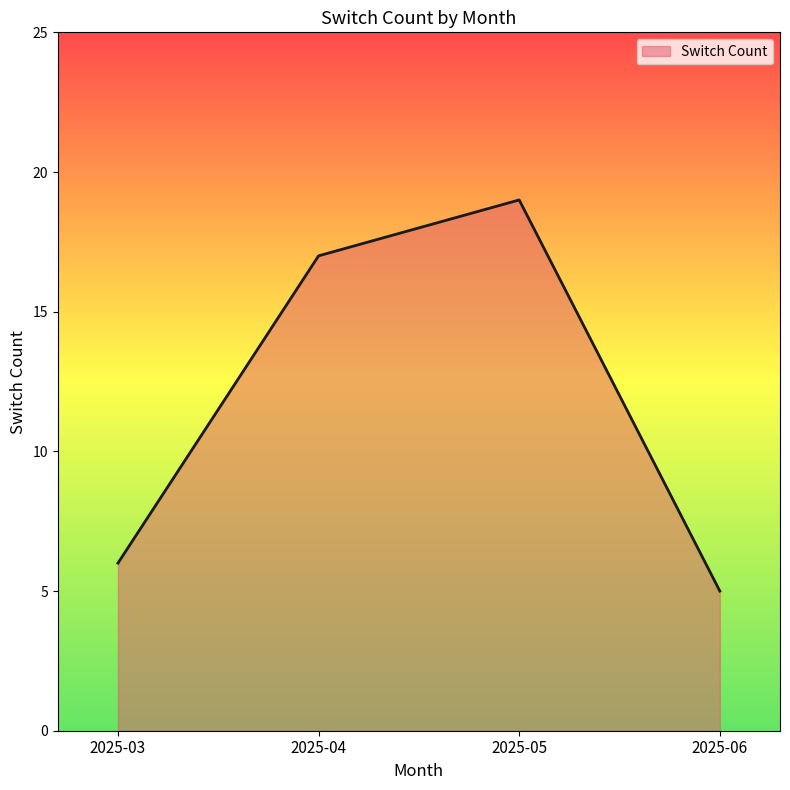

What is the smallest value displayed?

5